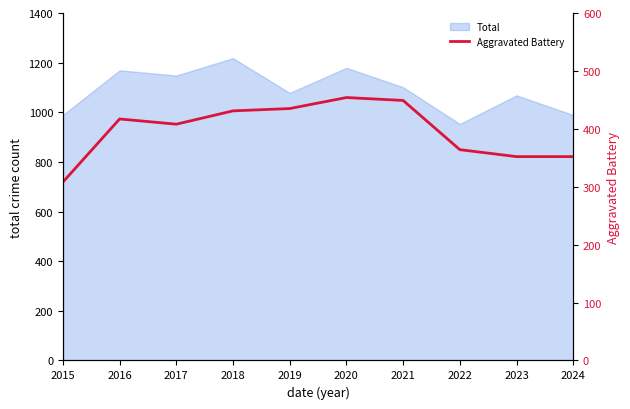

Is it true that Total equals 583 at 2018?

False